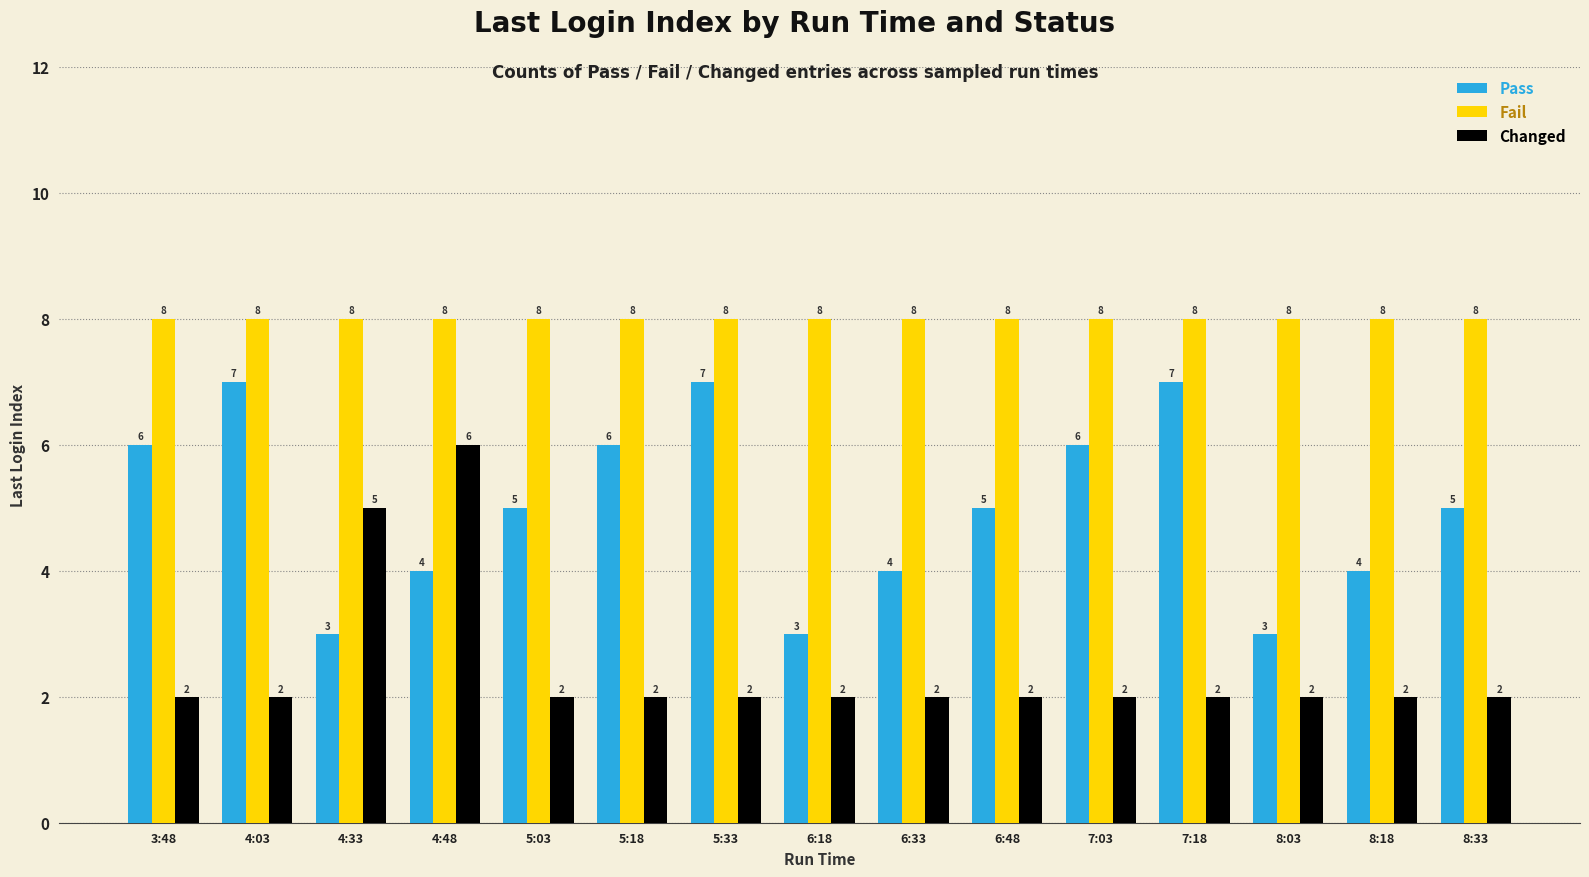

What position from the left is 6:18?

8